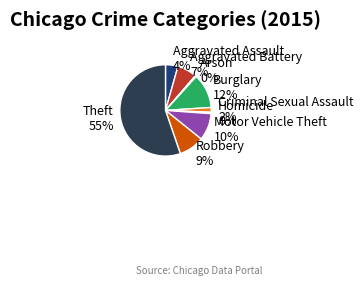

Which has a higher value, Aggravated Battery or Arson?

Aggravated Battery